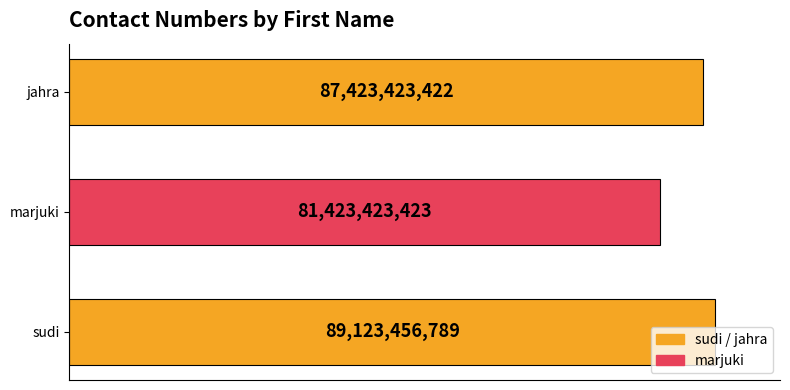

What is the label of the 3rd bar from the left?

jahra